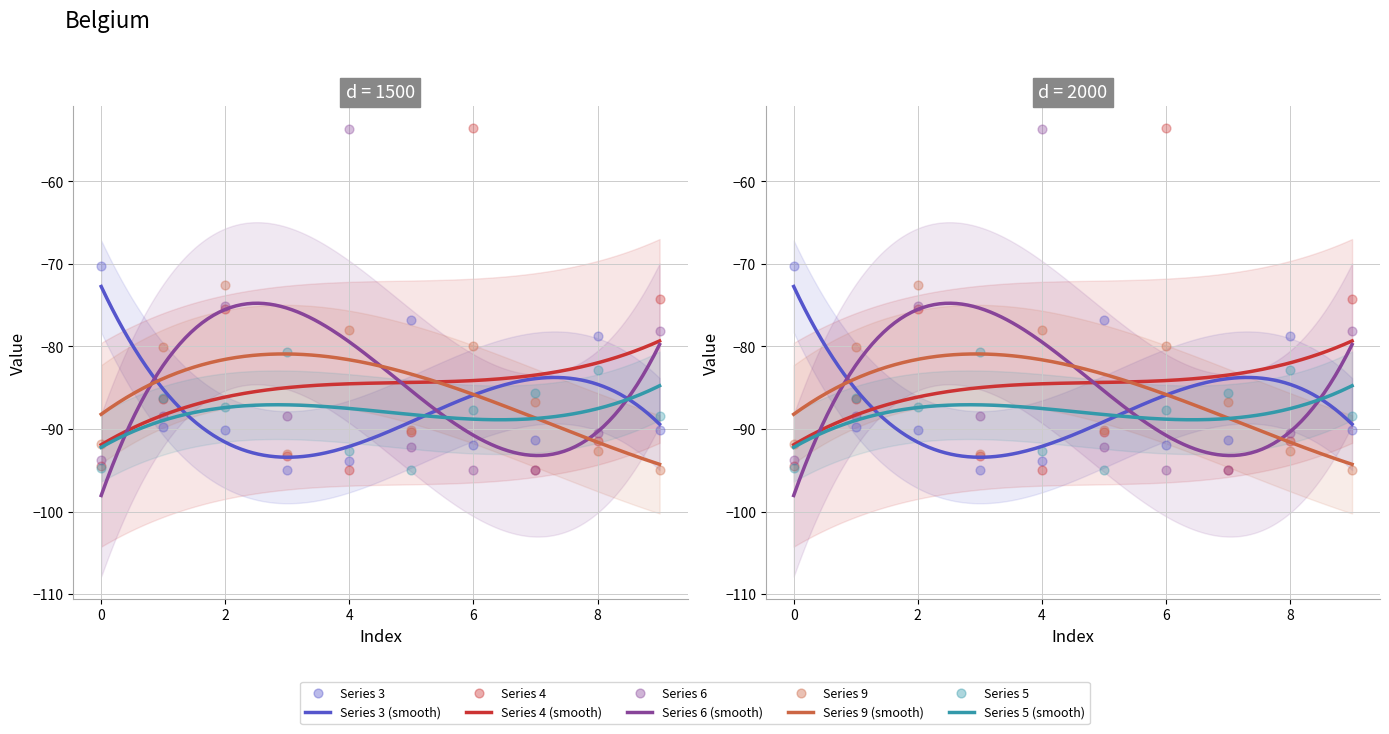

Which series has the largest Y range (max minus min)?

4